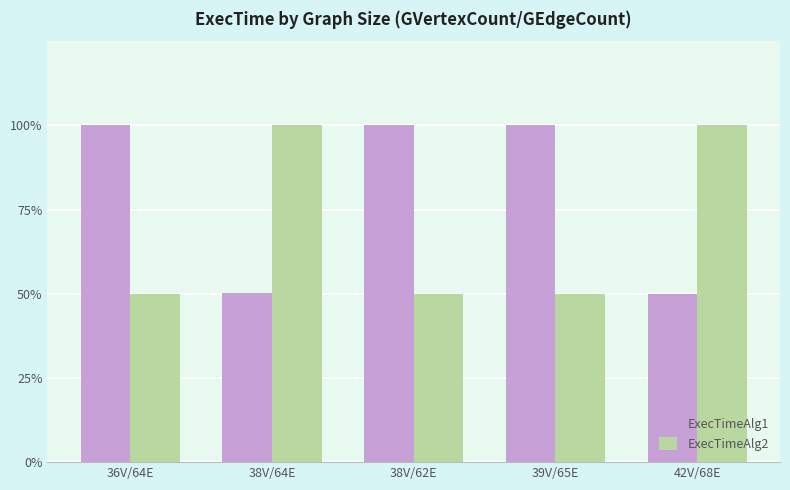

What are all the series names shown in the legend?

ExecTimeAlg1, ExecTimeAlg2